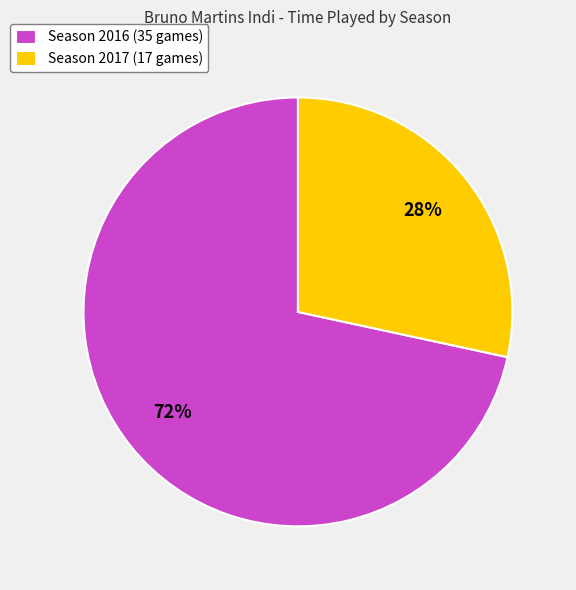

Which has a higher value, Season 2017 (17 games) or Season 2016 (35 games)?

Season 2016 (35 games)